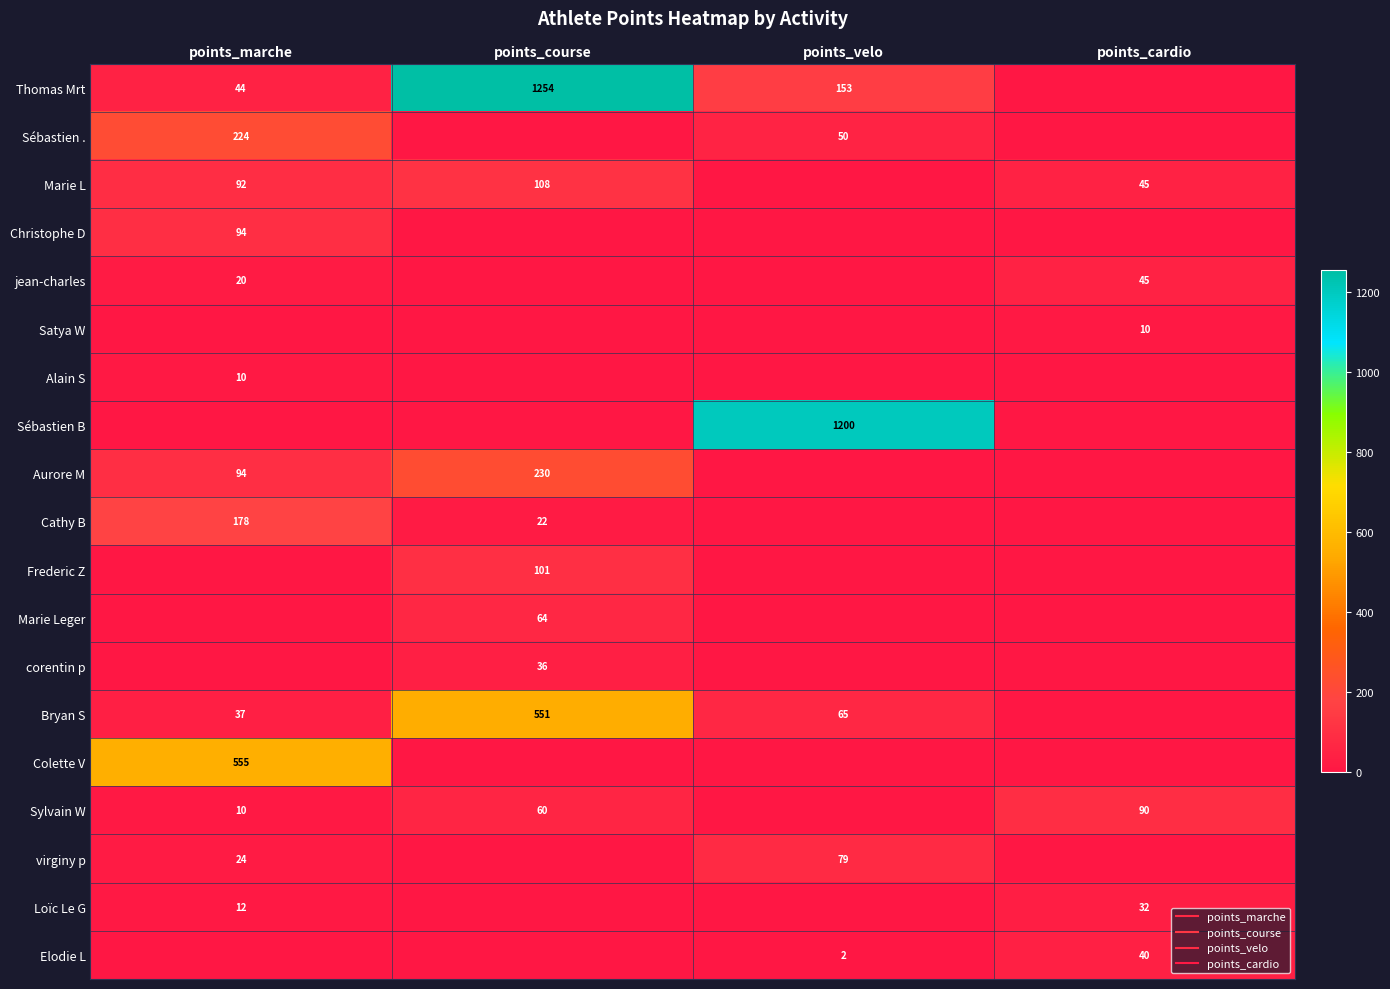

Count the jean-charles values in the range 0 to 45.

4